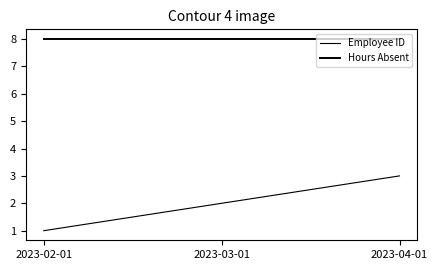

How many distinct data groups are displayed?

2